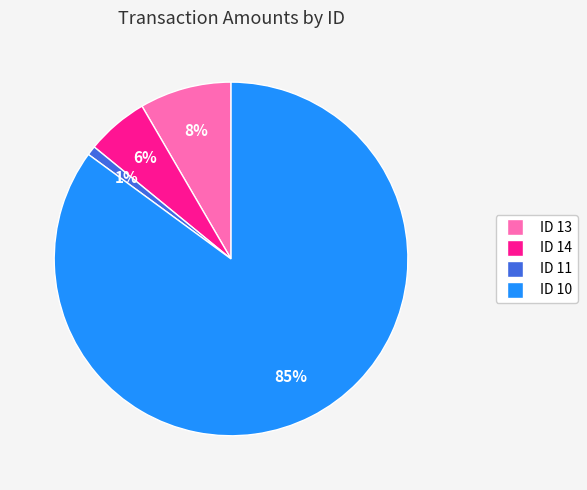

To the nearest percent, what percentage of the pie is ID 13?

8%